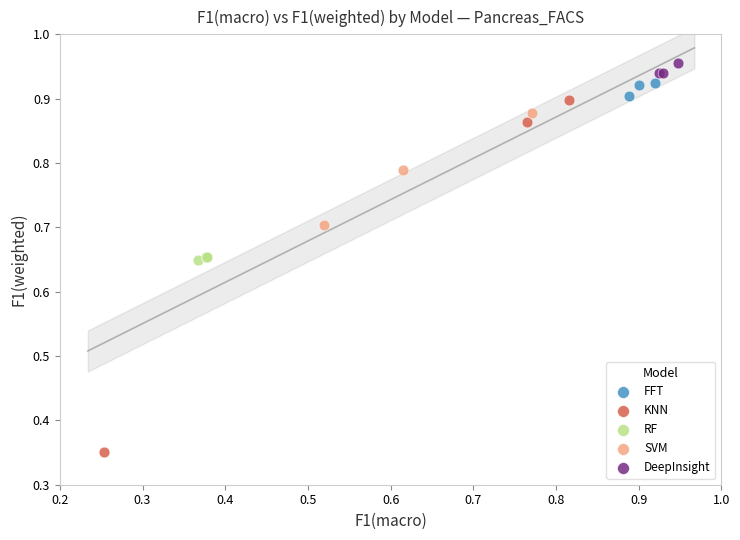

Which series contains the highest Y value?

DeepInsight